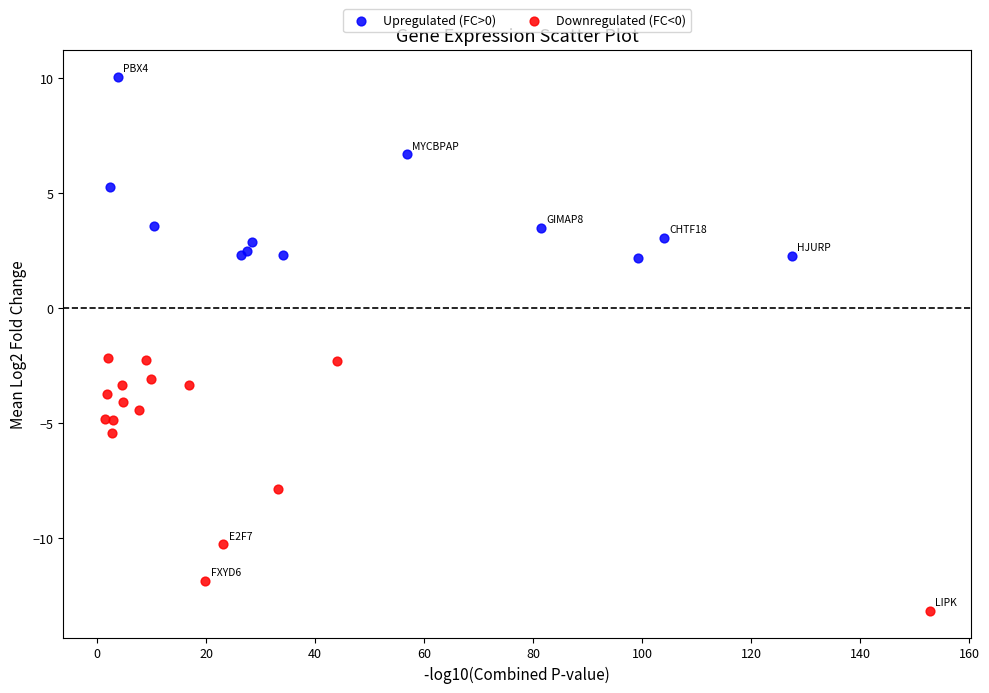

Which series reaches the maximum Y coordinate?

Upregulated (FC>0)